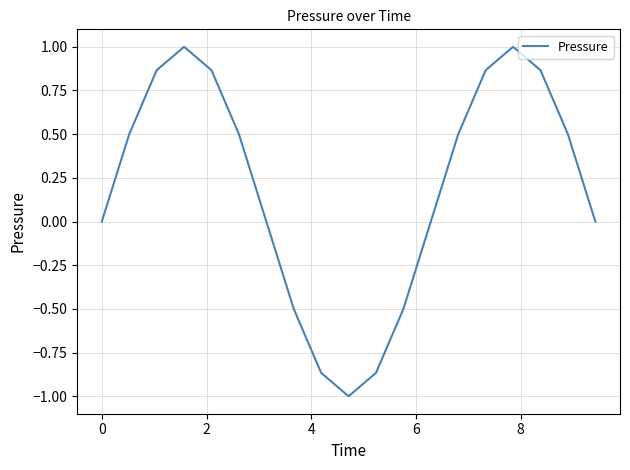

What is the difference between the maximum and minimum values?

2.0